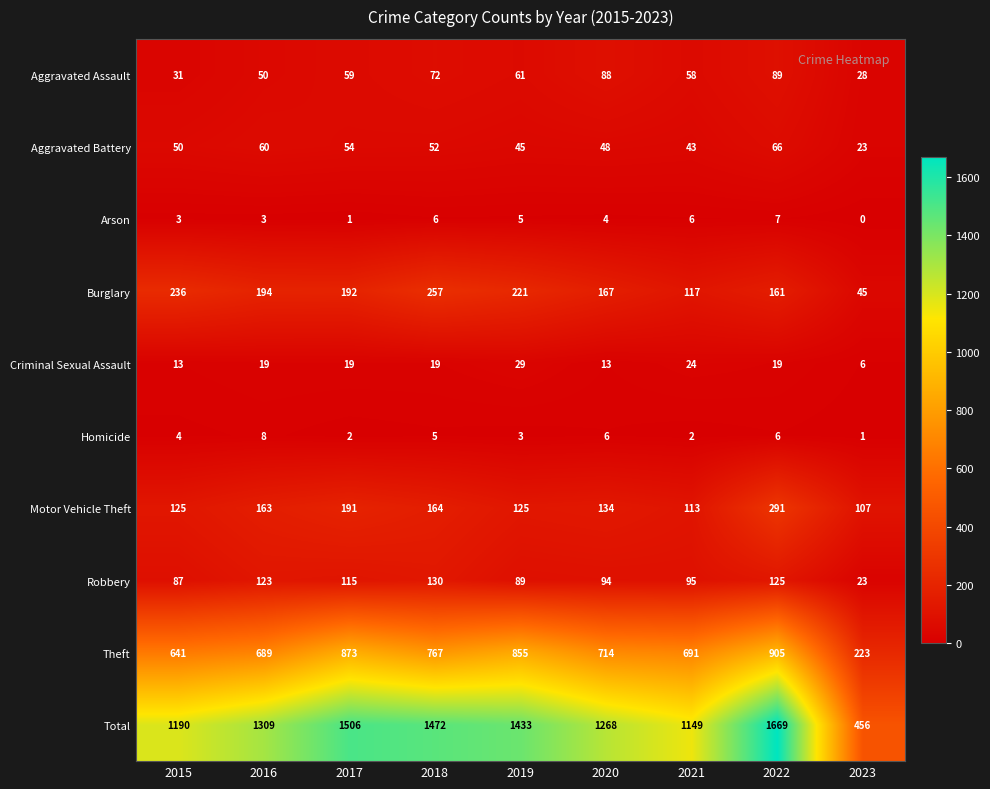

What is the maximum value shown in the chart?

1669